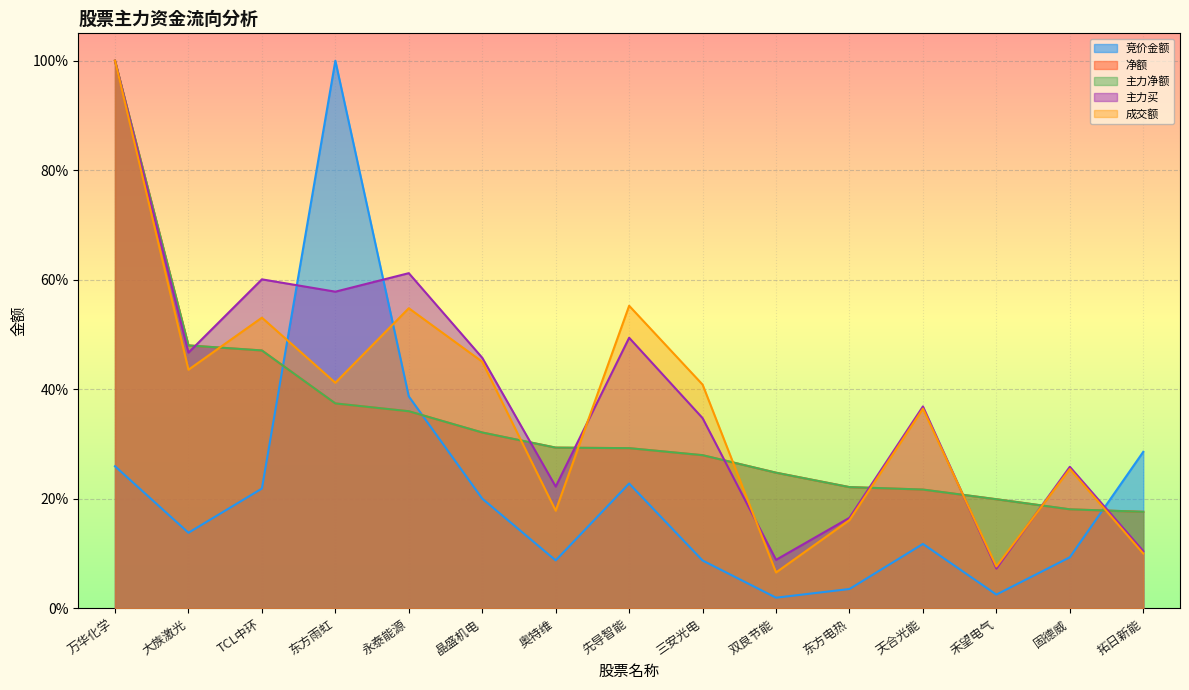

After their last crossing, which series has the higher values: 主力净额 or 主力买?

主力净额